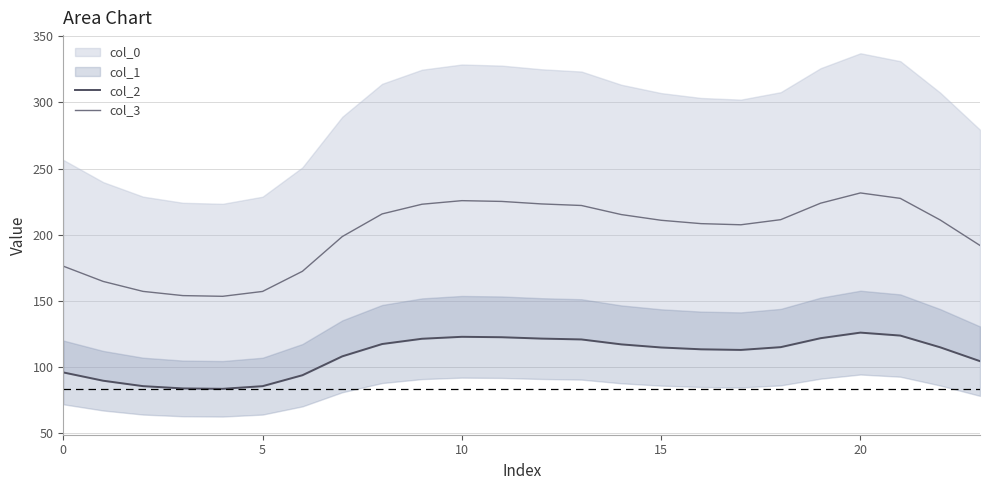

True or false: col_3 has a value of 176.1 at 0.

True